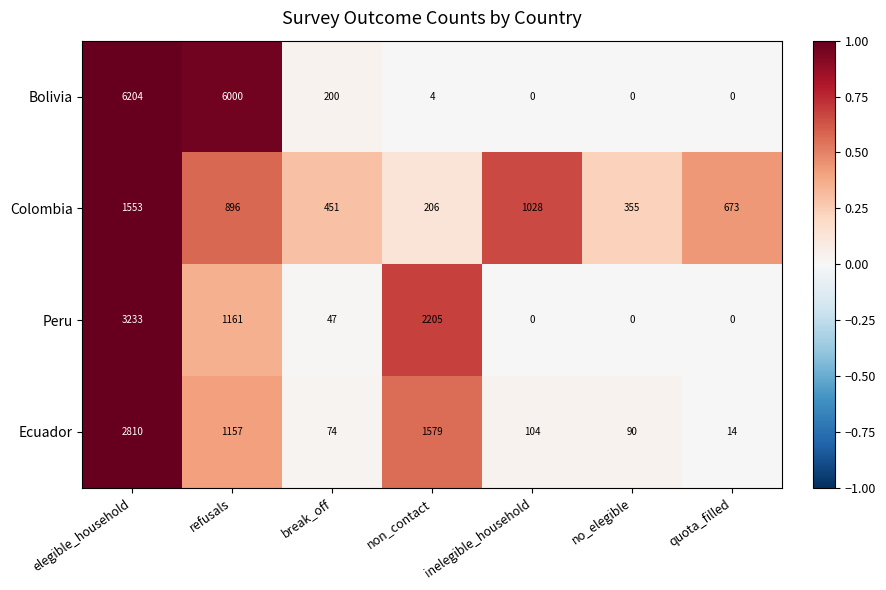

Is it true that Colombia equals 407 at quota_filled?

False